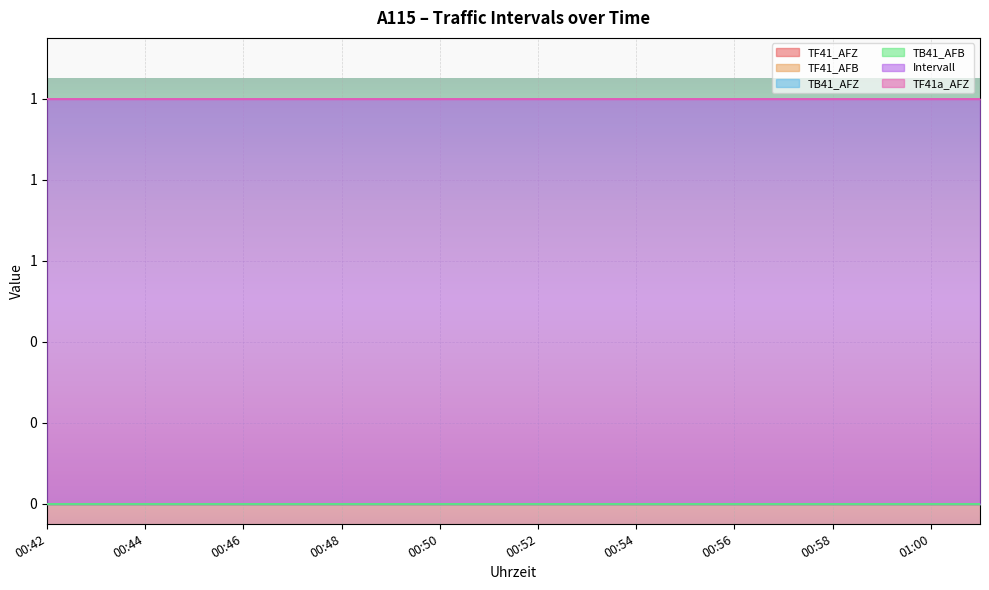

Which has a higher value, 00:52 or 00:42?

00:52